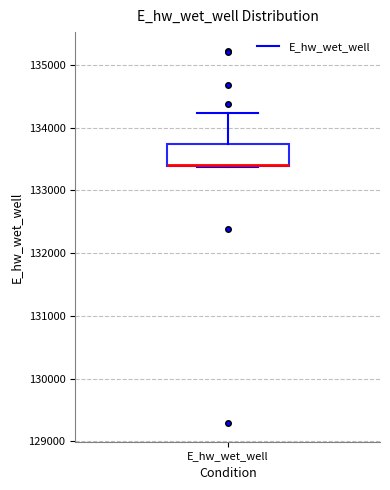

Read this box plot against the y-axis: the position of the median line, the range covered by the box, and the ends of both whiskers. The values are not printed on the chart, so give them approximately, as read against the axis.

median 133400 (drawn on the box's lower edge), box 133400 to 133700, whiskers 133400 to 134200